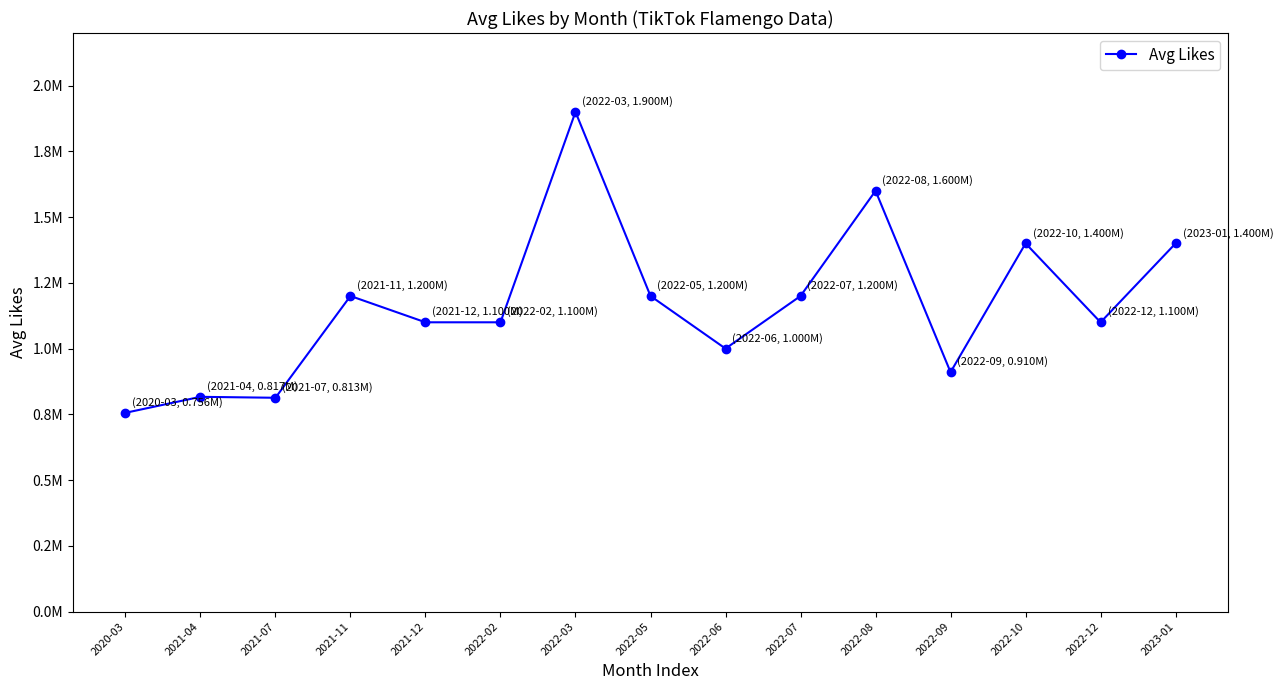

What is the minimum value shown in the chart?

755800